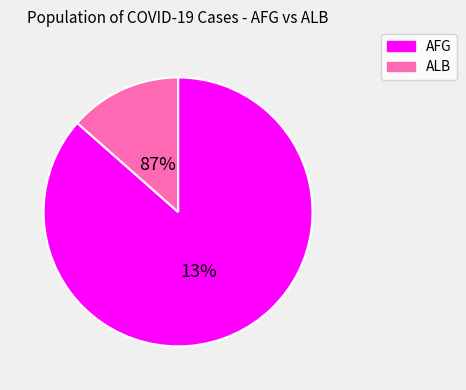

How many slices are in this pie chart?

2